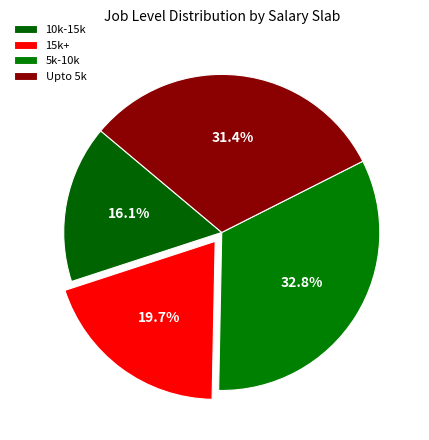

Is the sum of 15k+ and 5k-10k greater than half?

Yes